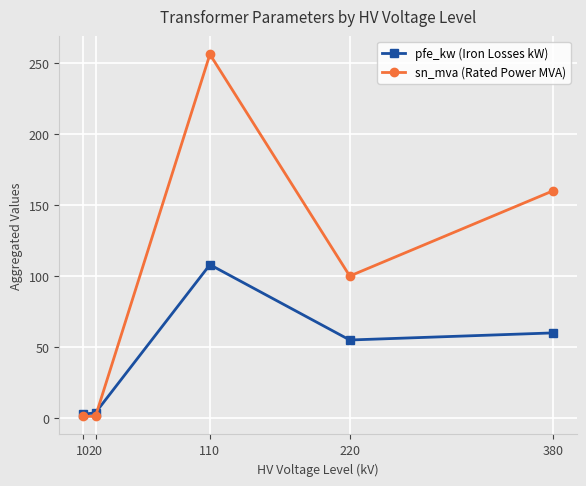

At which category is the sum across all series the highest?

110